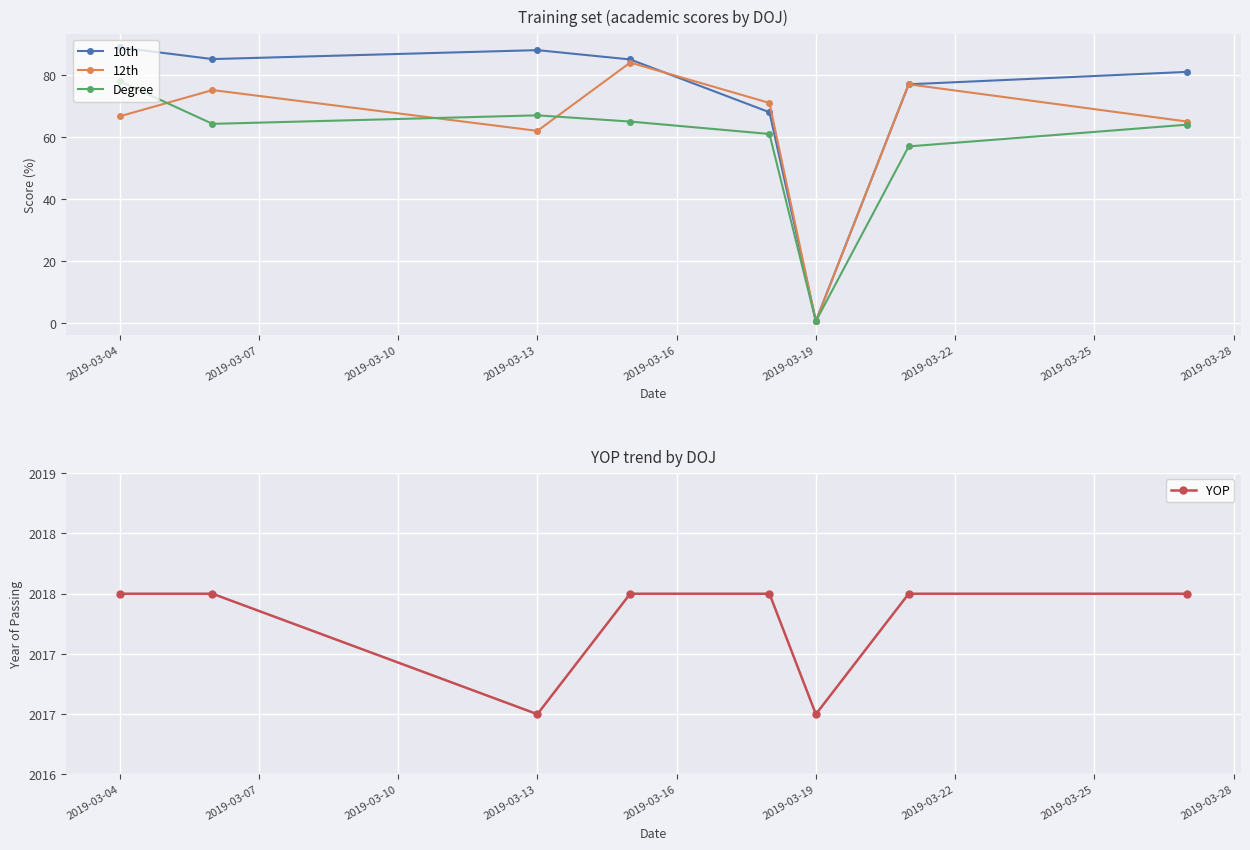

Which series has the widest spread of values?

10th